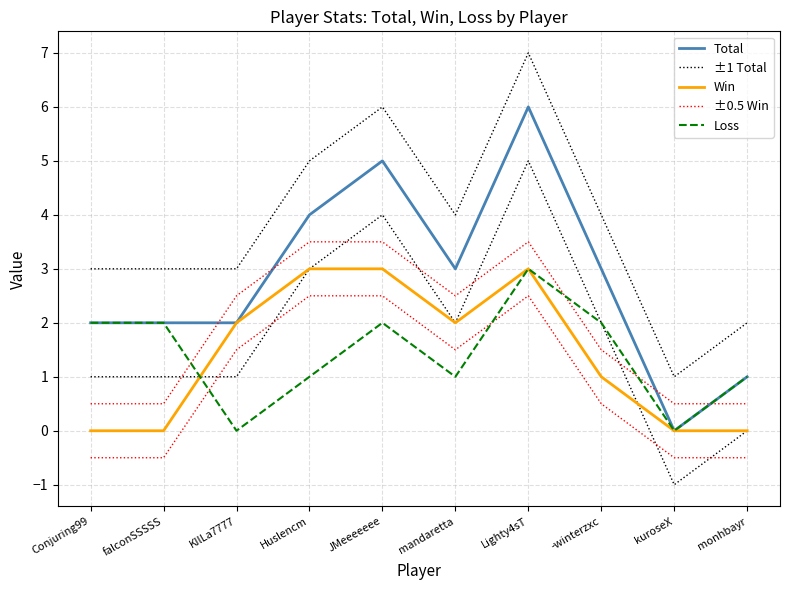

What is the label of the 2nd point from the left?

falconSSSSS